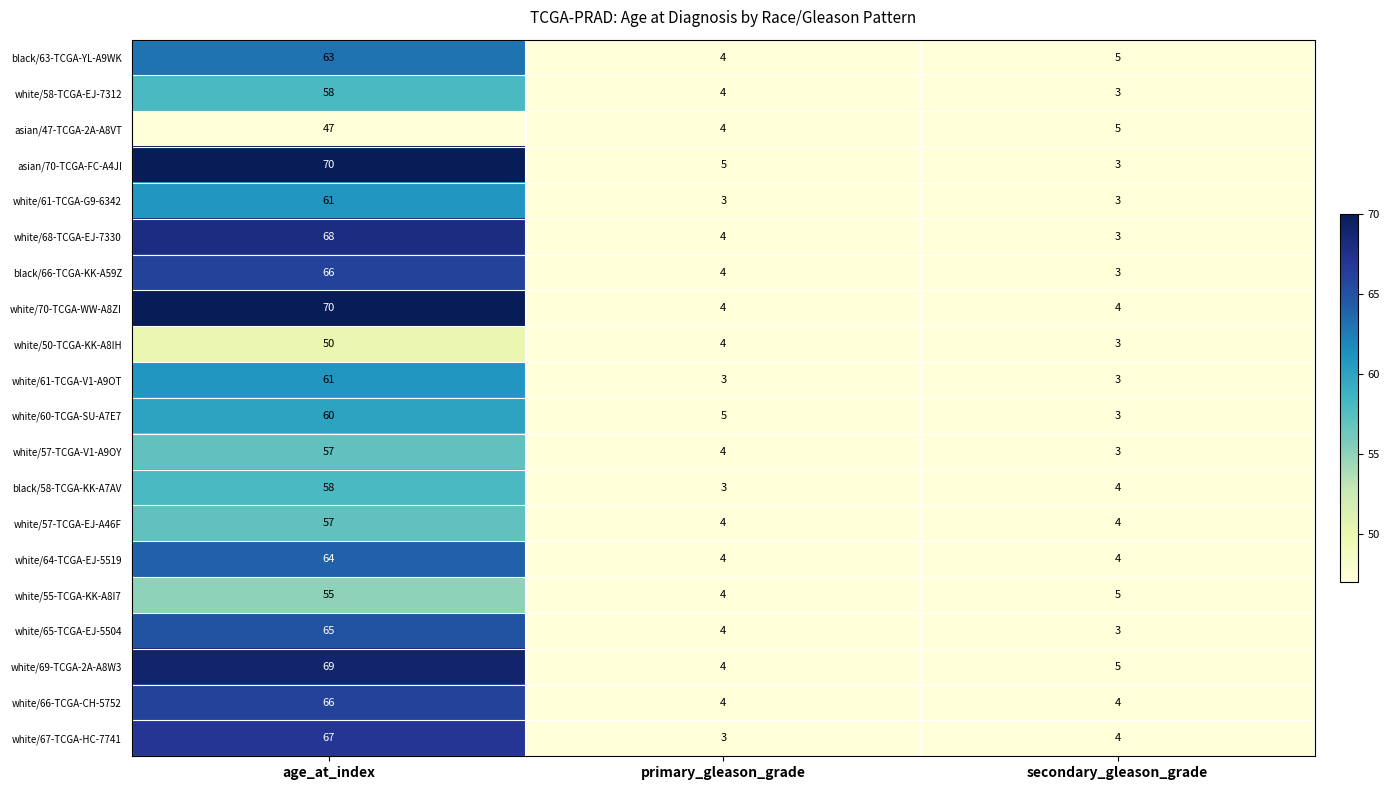

At which label does white/65-TCGA-EJ-5504 reach its peak?

age_at_index